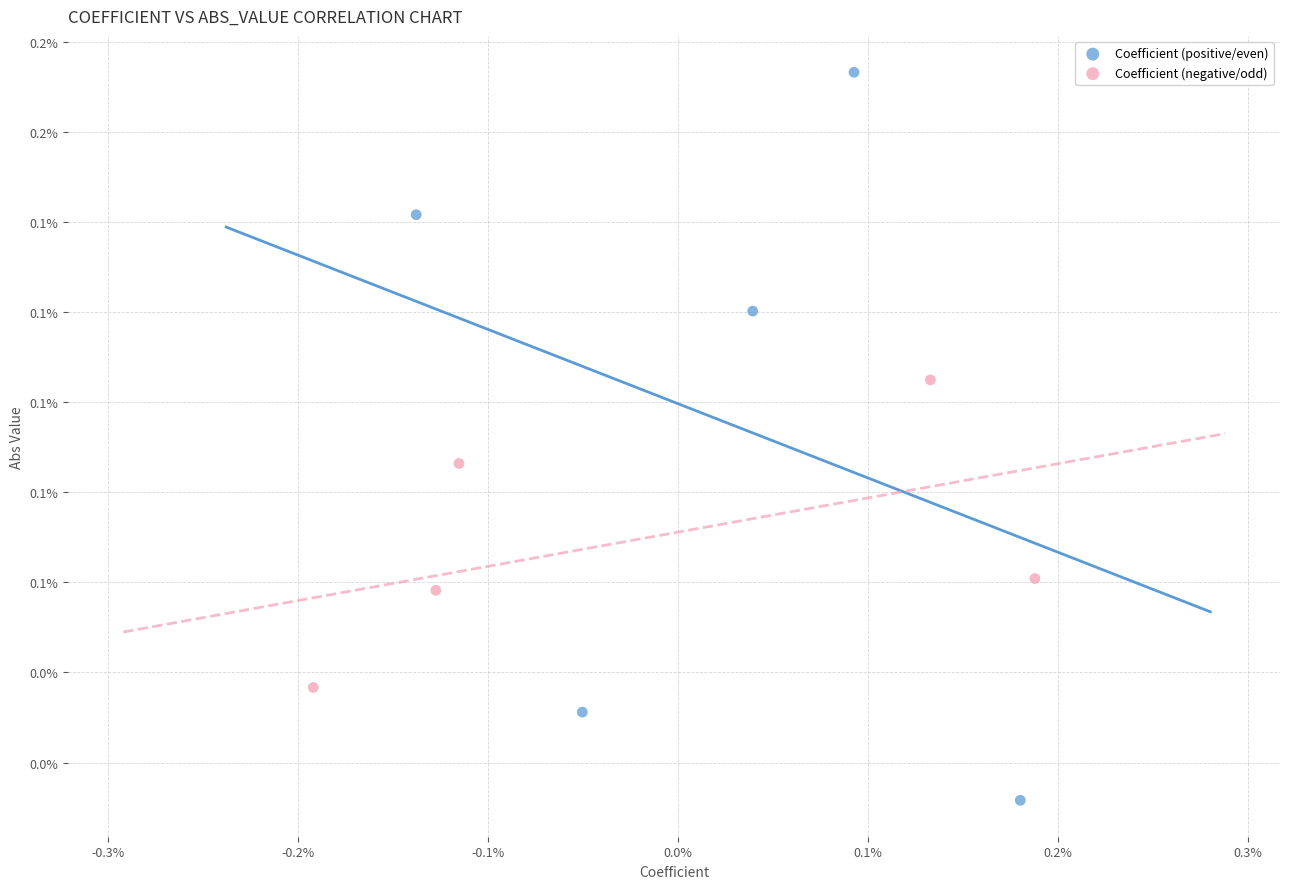

Which series contains the highest Y value?

Coefficient (positive/even)